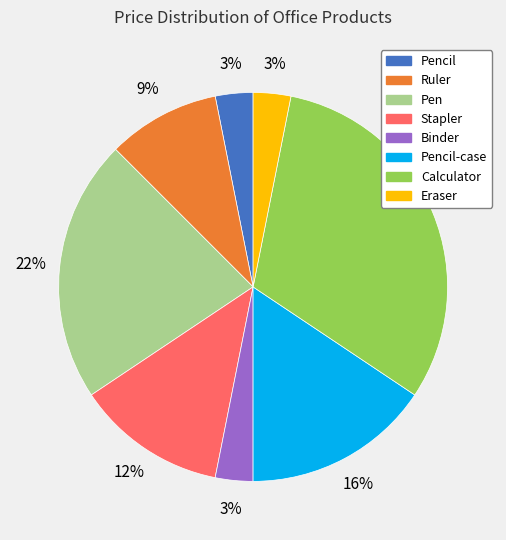

To the nearest percent, what is the combined percentage of Pen and Ruler?

31%